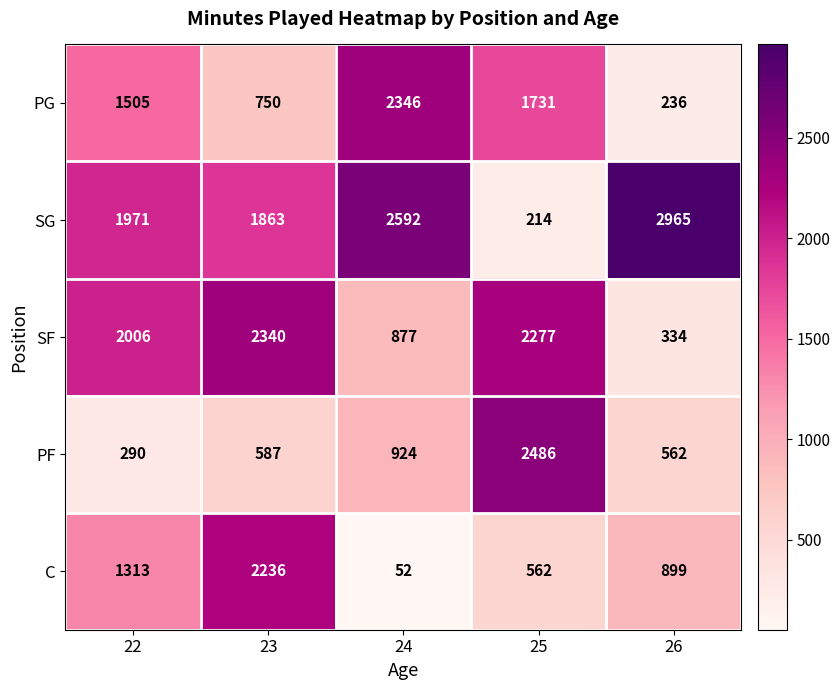

Rank the series at 25 from highest to lowest value.

PF, SF, PG, C, SG